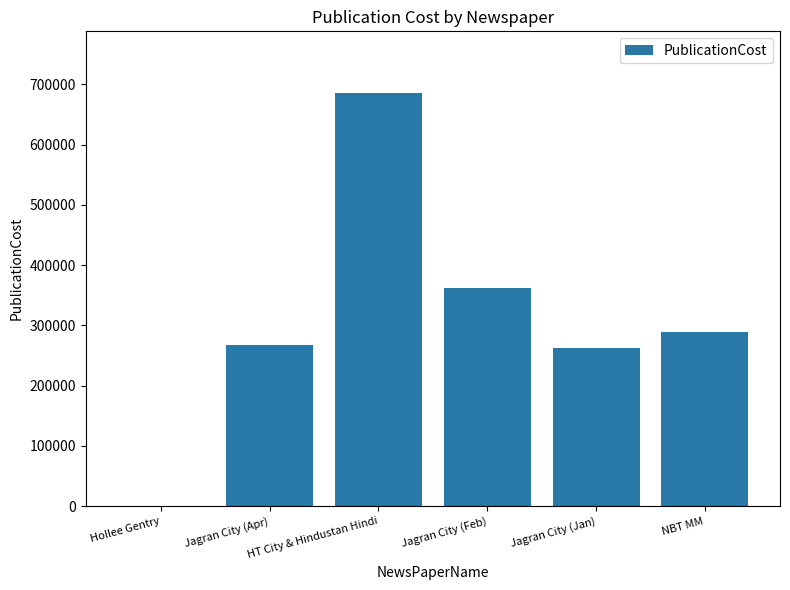

What is the maximum value shown in the chart?

685125